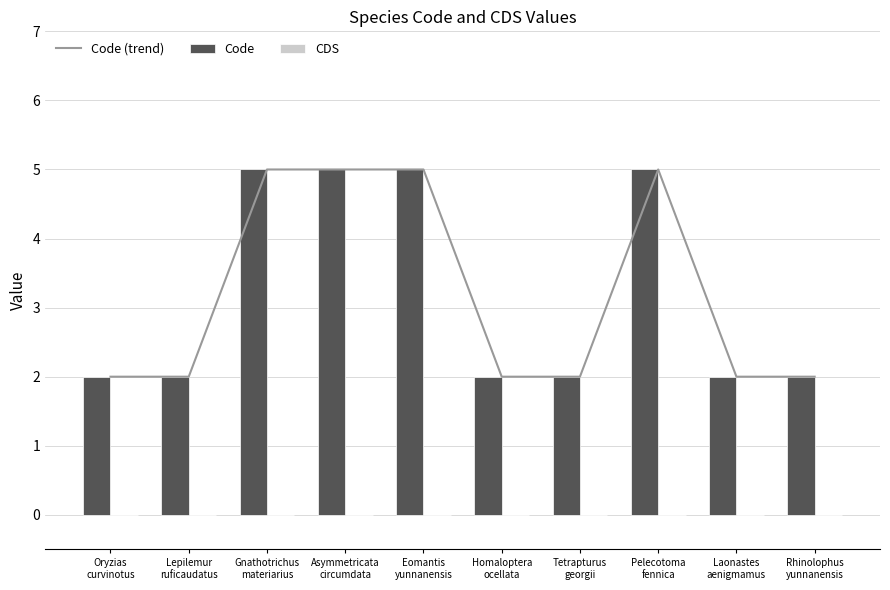

What is the difference between the second highest and minimum values in the Code series?

3